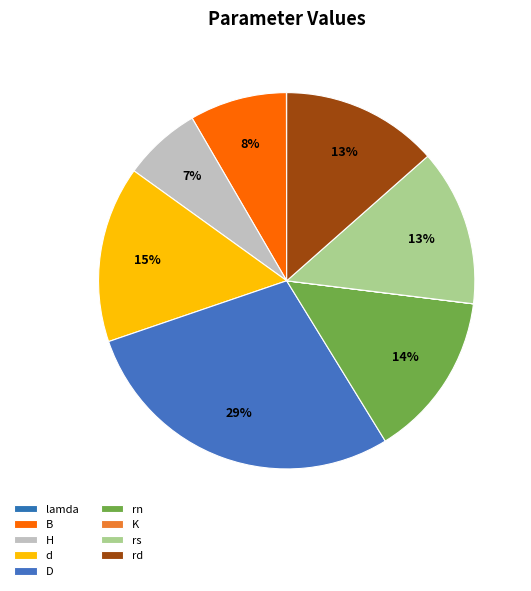

True or false: B accounts for 8% of the total.

True